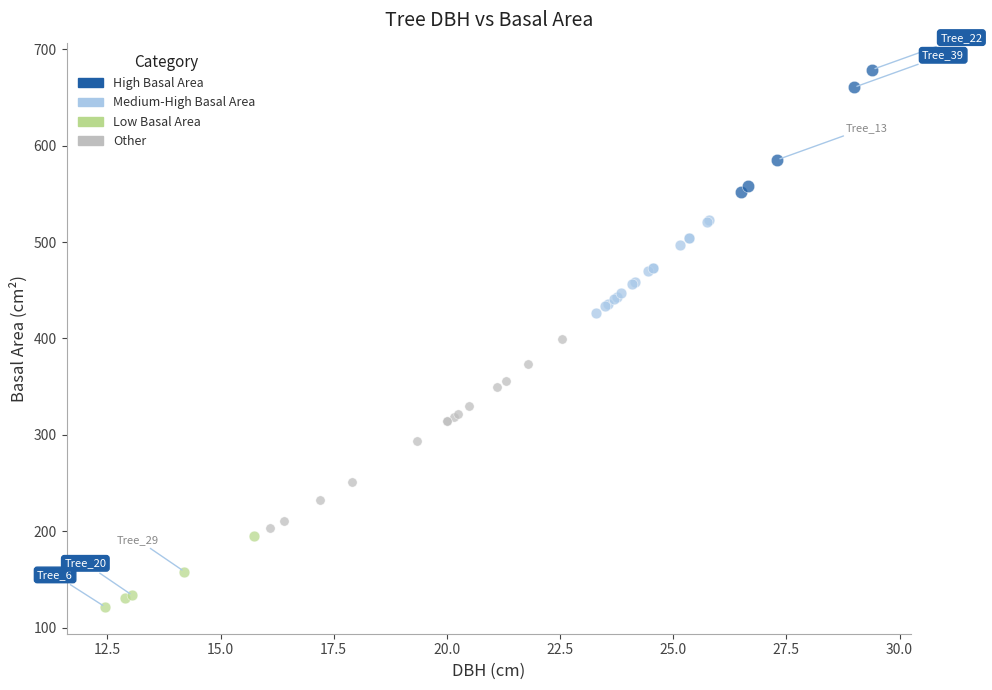

Which series contains the highest Y value?

High Basal Area